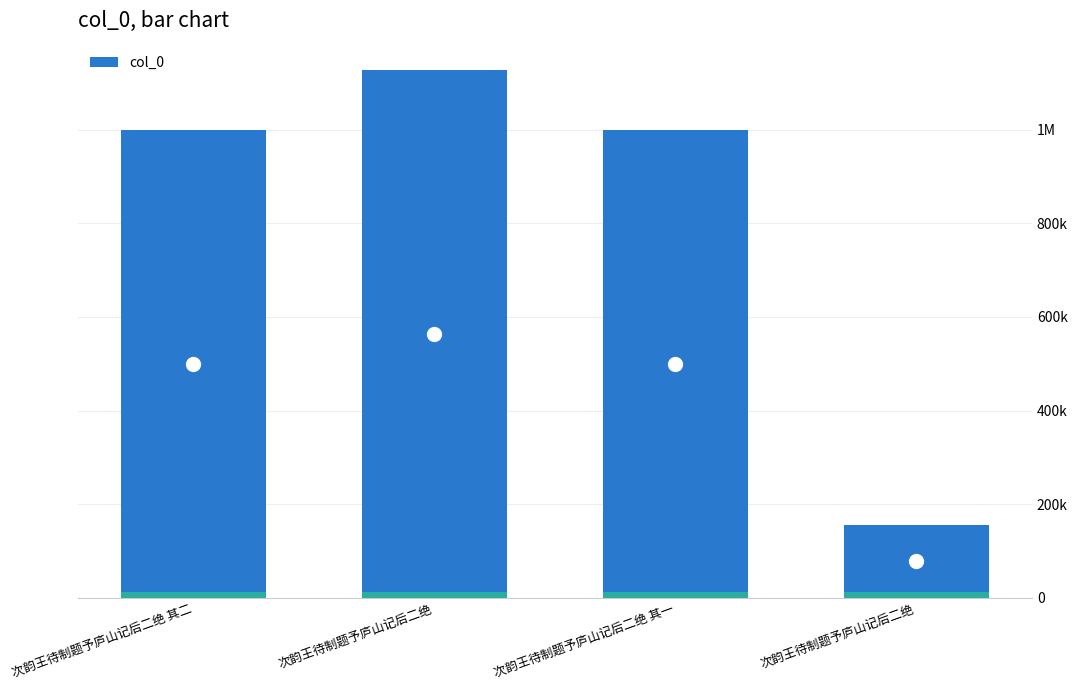

What is the label of the 1st bar from the left?

次韵王待制题予庐山记后二绝 其二